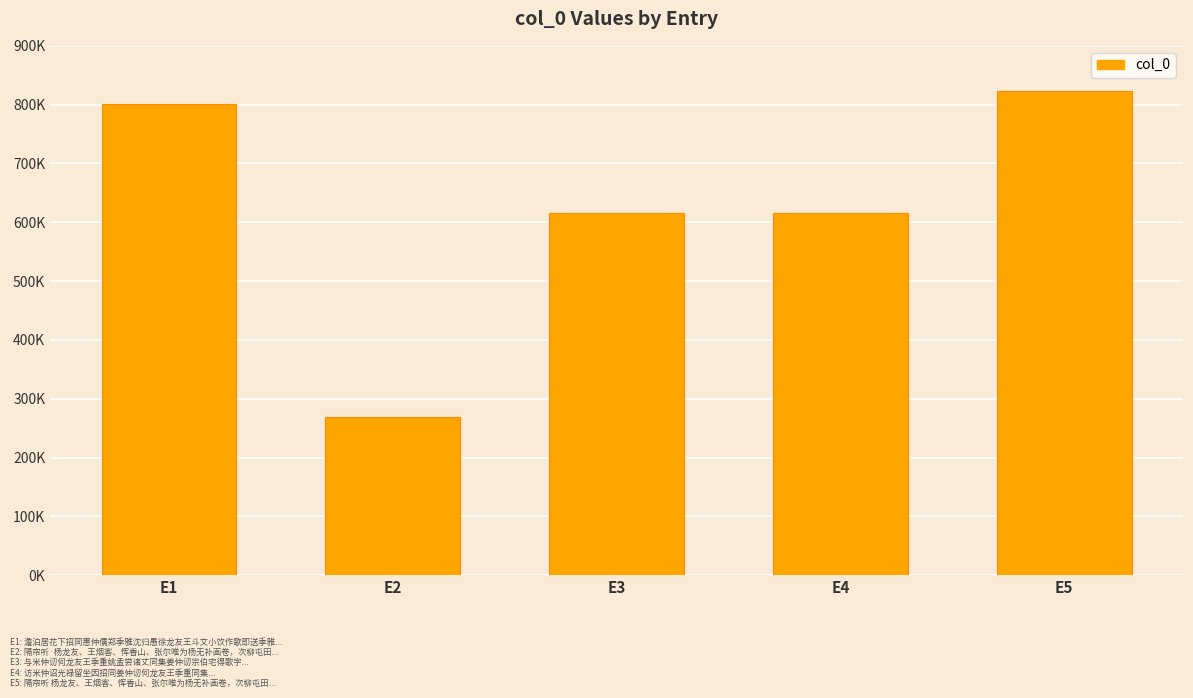

Is it true that the value at E5 is 823346?

True